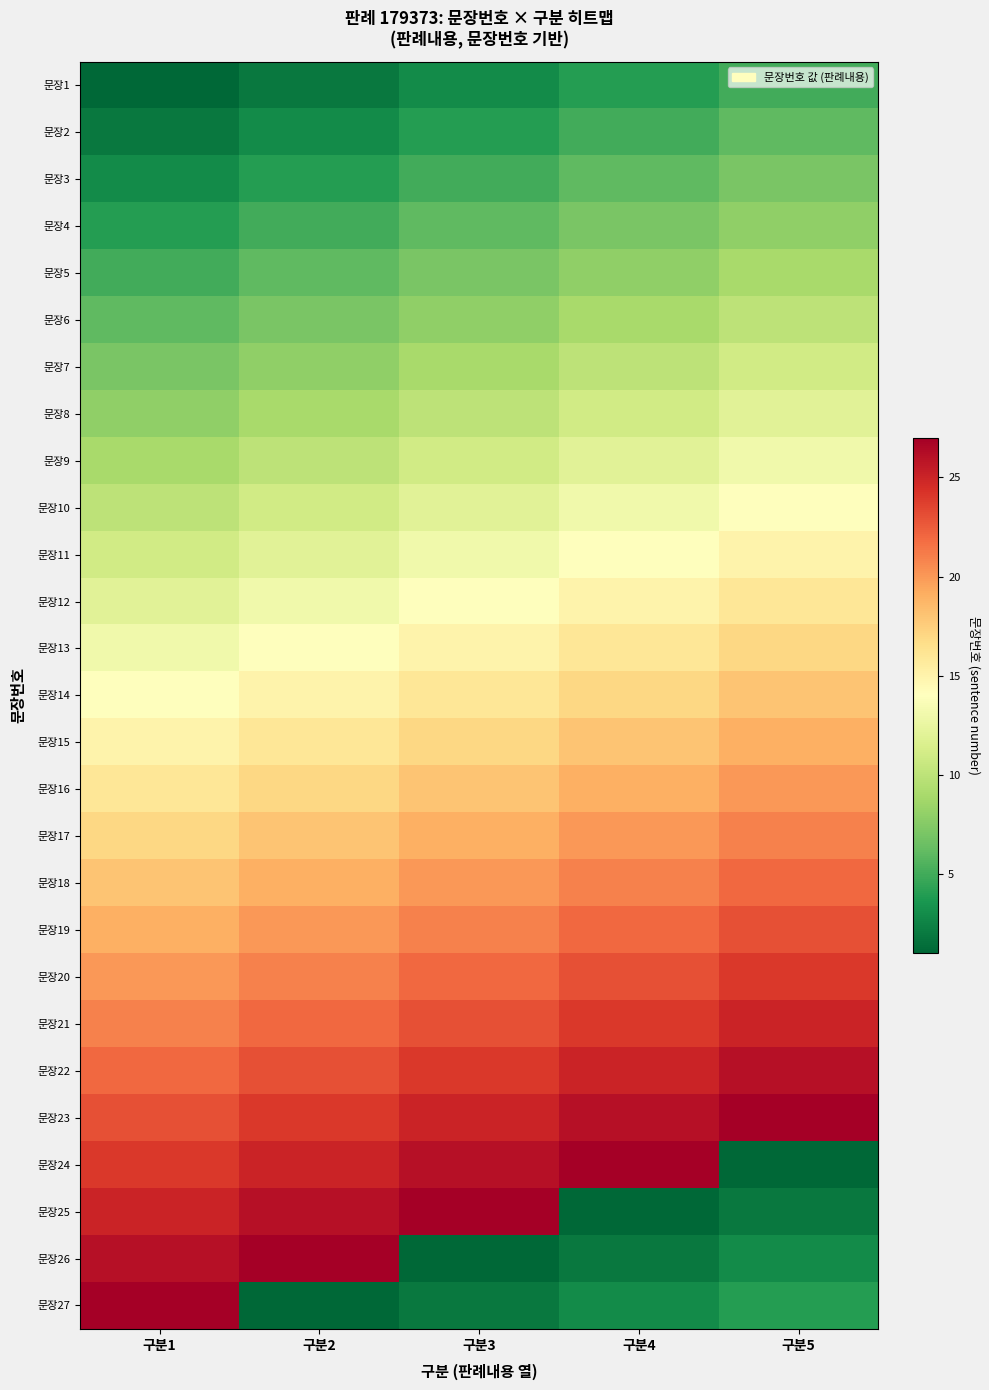

Reading left to right, extract all data points from this chart.

문장1: 구분1=1	구분2=2	구분3=3	구분4=4	구분5=5
문장2: 구분1=2	구분2=3	구분3=4	구분4=5	구분5=6
문장3: 구분1=3	구분2=4	구분3=5	구분4=6	구분5=7
문장4: 구분1=4	구분2=5	구분3=6	구분4=7	구분5=8
문장5: 구분1=5	구분2=6	구분3=7	구분4=8	구분5=9
문장6: 구분1=6	구분2=7	구분3=8	구분4=9	구분5=10
문장7: 구분1=7	구분2=8	구분3=9	구분4=10	구분5=11
문장8: 구분1=8	구분2=9	구분3=10	구분4=11	구분5=12
문장9: 구분1=9	구분2=10	구분3=11	구분4=12	구분5=13
문장10: 구분1=10	구분2=11	구분3=12	구분4=13	구분5=14
문장11: 구분1=11	구분2=12	구분3=13	구분4=14	구분5=15
문장12: 구분1=12	구분2=13	구분3=14	구분4=15	구분5=16
문장13: 구분1=13	구분2=14	구분3=15	구분4=16	구분5=17
문장14: 구분1=14	구분2=15	구분3=16	구분4=17	구분5=18
문장15: 구분1=15	구분2=16	구분3=17	구분4=18	구분5=19
문장16: 구분1=16	구분2=17	구분3=18	구분4=19	구분5=20
문장17: 구분1=17	구분2=18	구분3=19	구분4=20	구분5=21
문장18: 구분1=18	구분2=19	구분3=20	구분4=21	구분5=22
문장19: 구분1=19	구분2=20	구분3=21	구분4=22	구분5=23
문장20: 구분1=20	구분2=21	구분3=22	구분4=23	구분5=24
문장21: 구분1=21	구분2=22	구분3=23	구분4=24	구분5=25
문장22: 구분1=22	구분2=23	구분3=24	구분4=25	구분5=26
문장23: 구분1=23	구분2=24	구분3=25	구분4=26	구분5=27
문장24: 구분1=24	구분2=25	구분3=26	구분4=27	구분5=1
문장25: 구분1=25	구분2=26	구분3=27	구분4=1	구분5=2
문장26: 구분1=26	구분2=27	구분3=1	구분4=2	구분5=3
문장27: 구분1=27	구분2=1	구분3=2	구분4=3	구분5=4